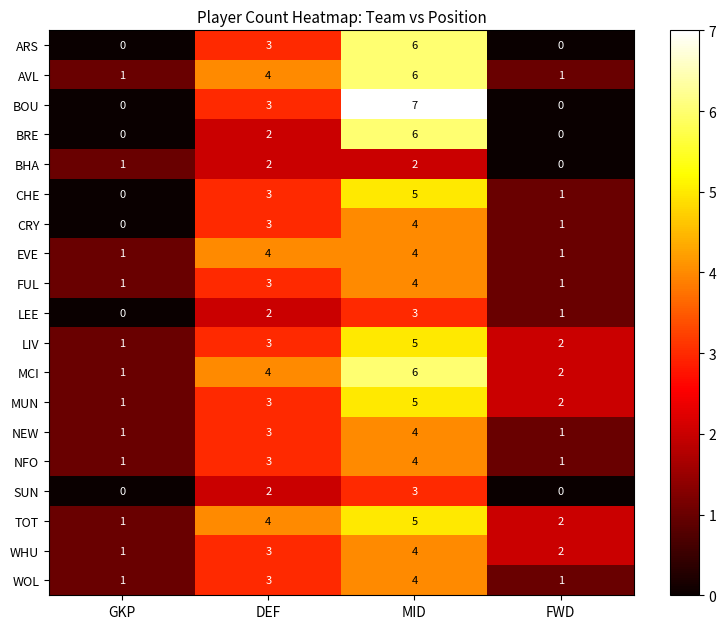

Is the value of NEW at FWD greater than the value of NFO at MID?

No